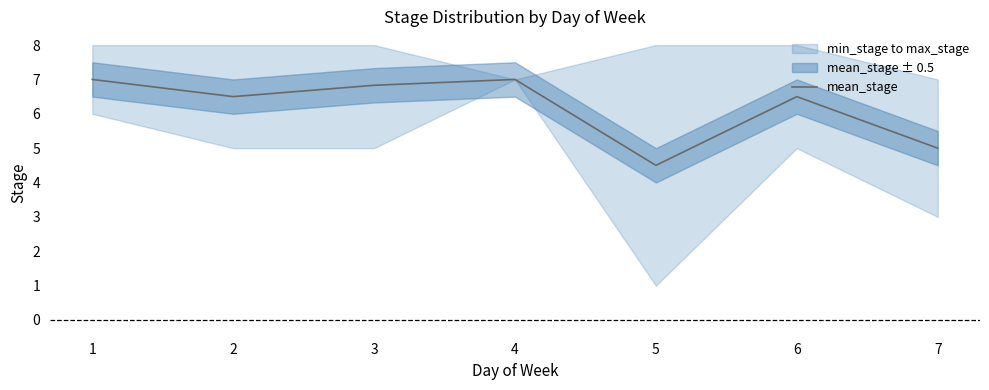

How many lines are shown in the chart?

1